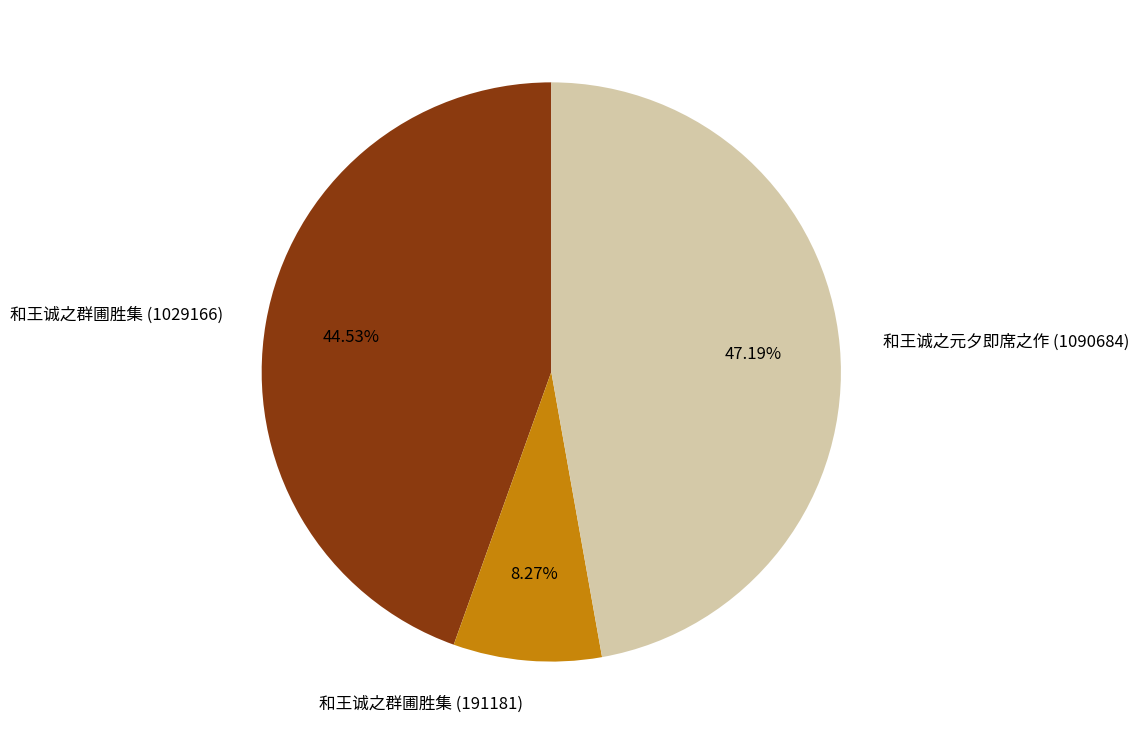

Rank the categories by value from lowest to highest.

和王诚之群圃胜集 (191181), 和王诚之群圃胜集 (1029166), 和王诚之元夕即席之作 (1090684)